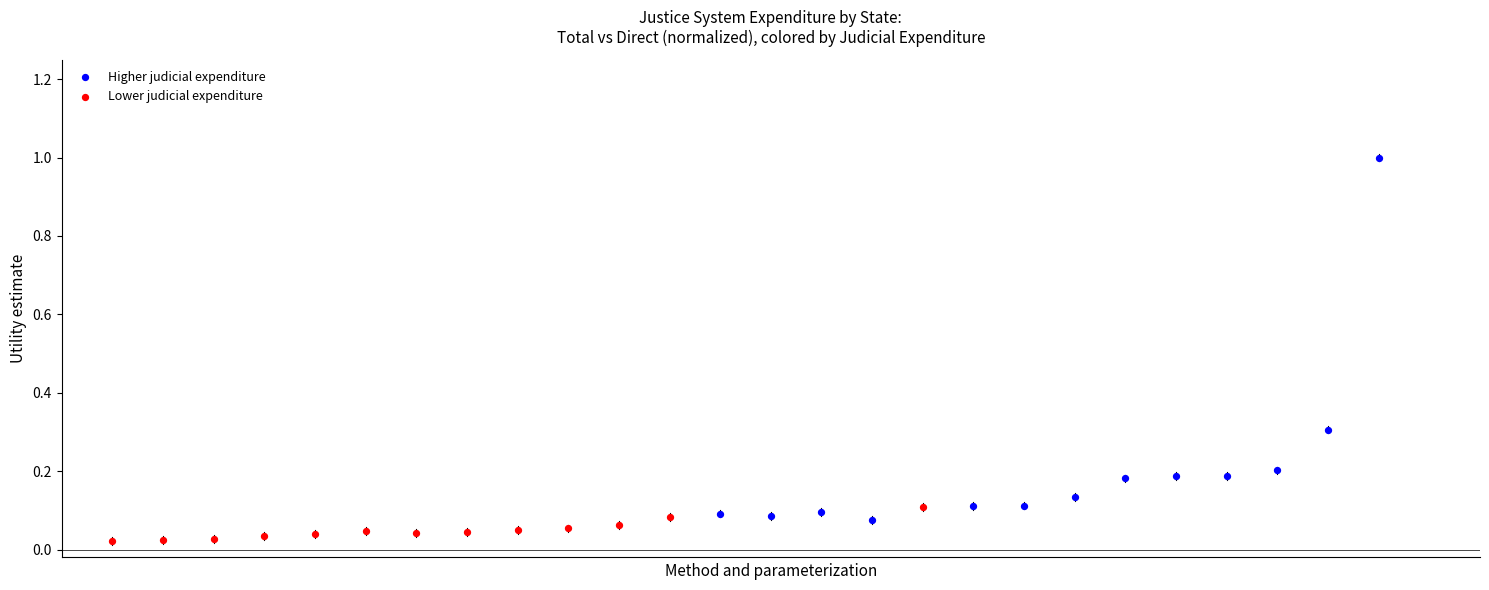

Which series reaches the minimum Y coordinate?

Lower judicial expenditure